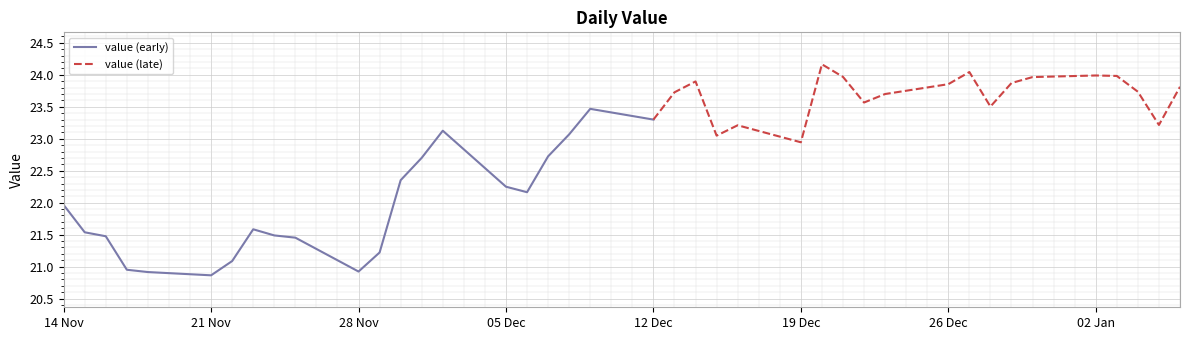

At which label does value (early) first exceed 21?

14 Nov